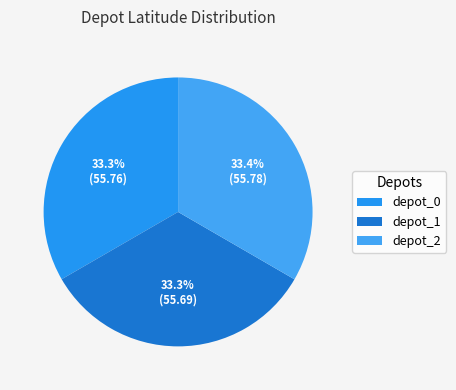

What is the total percentage of depot_0 and depot_1?

66.6%